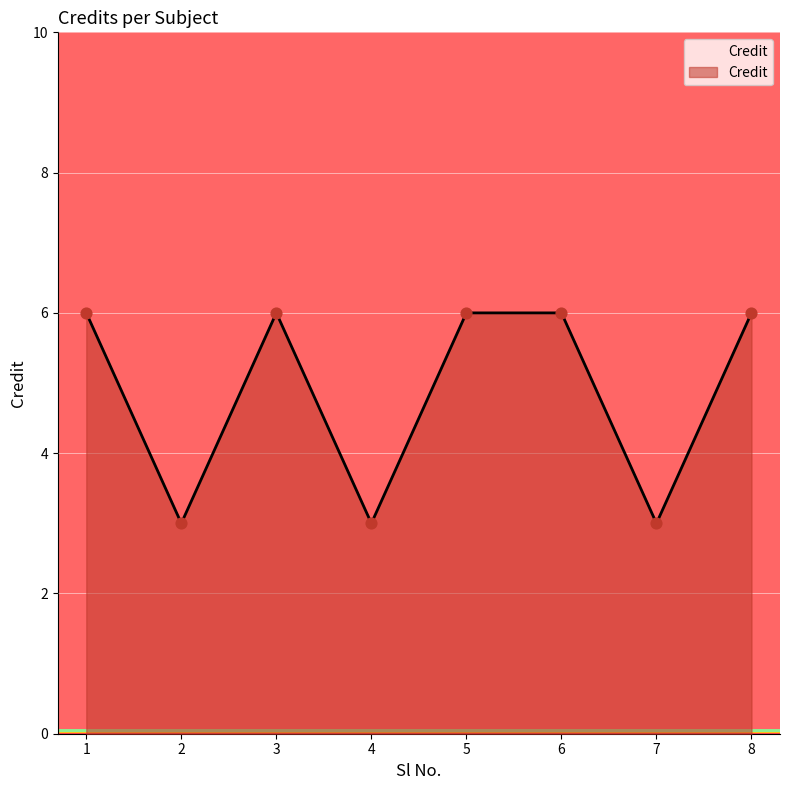

Between 4 and 3, which is larger?

3